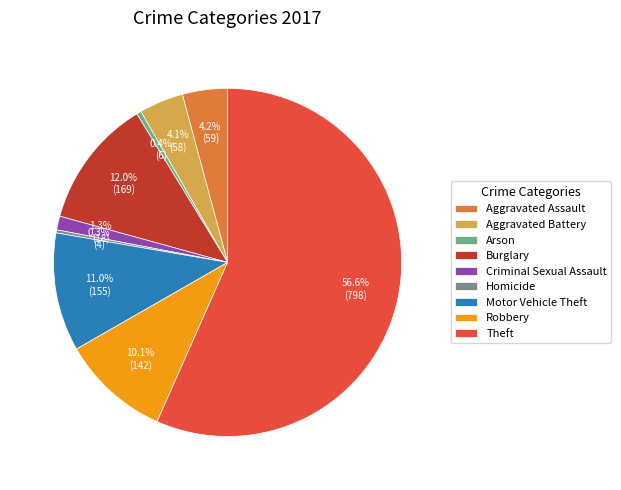

Which has a higher value, Burglary or Motor Vehicle Theft?

Burglary